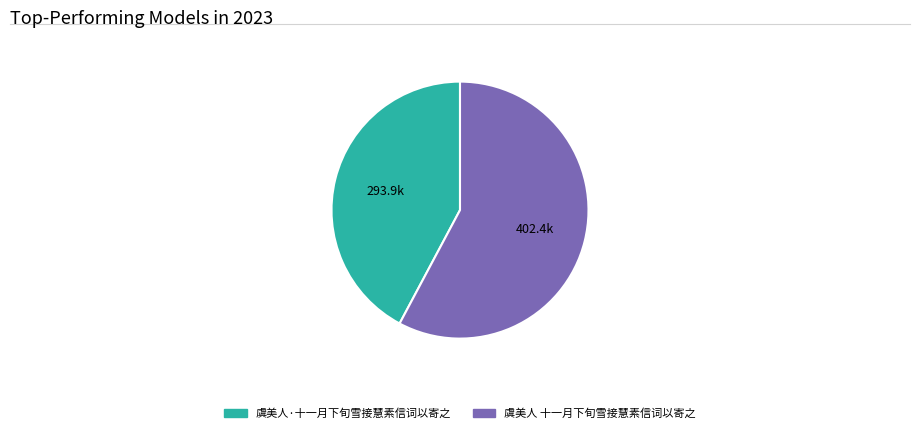

True or false: 虞美人 十一月下旬雪接慧素信词以寄之 accounts for 72% of the total.

False